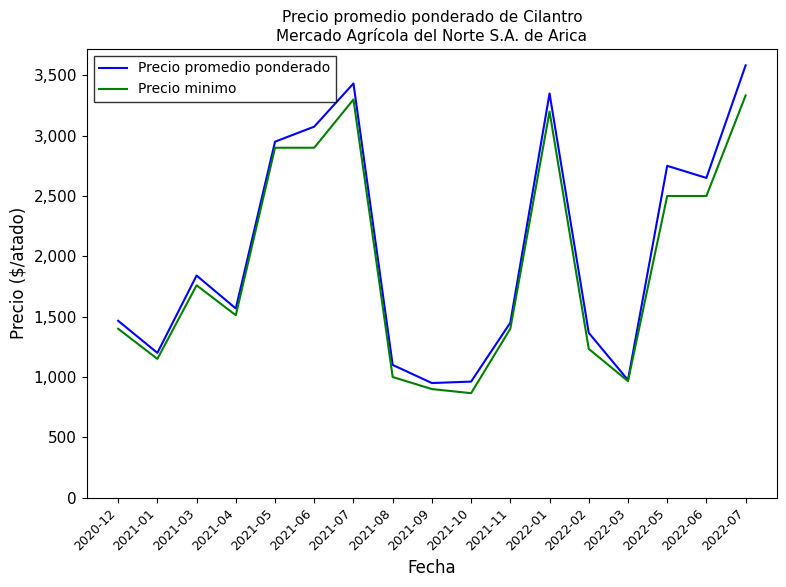

What is the greatest value displayed?

3583